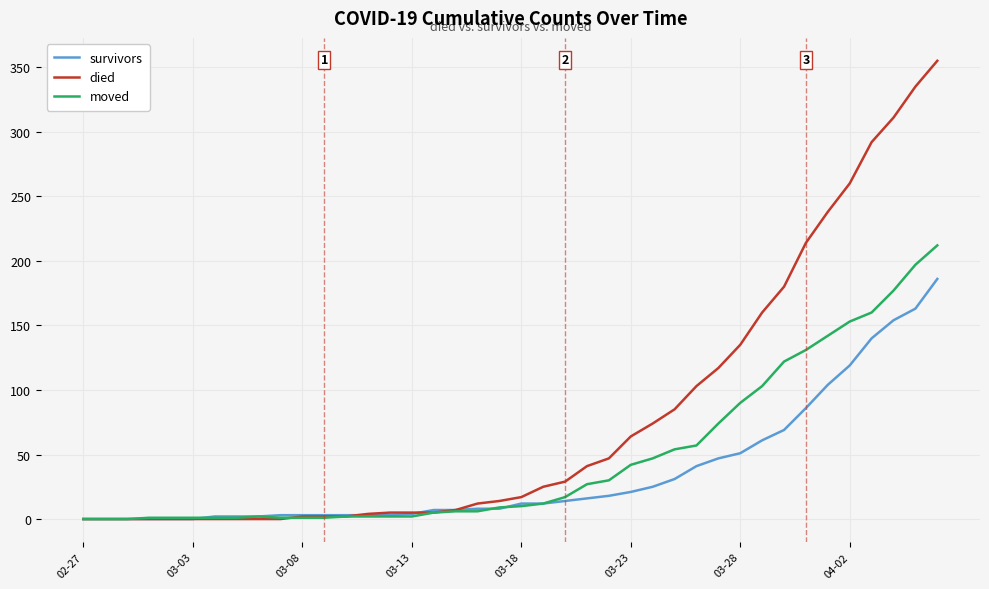

Which series has the widest spread of values?

died